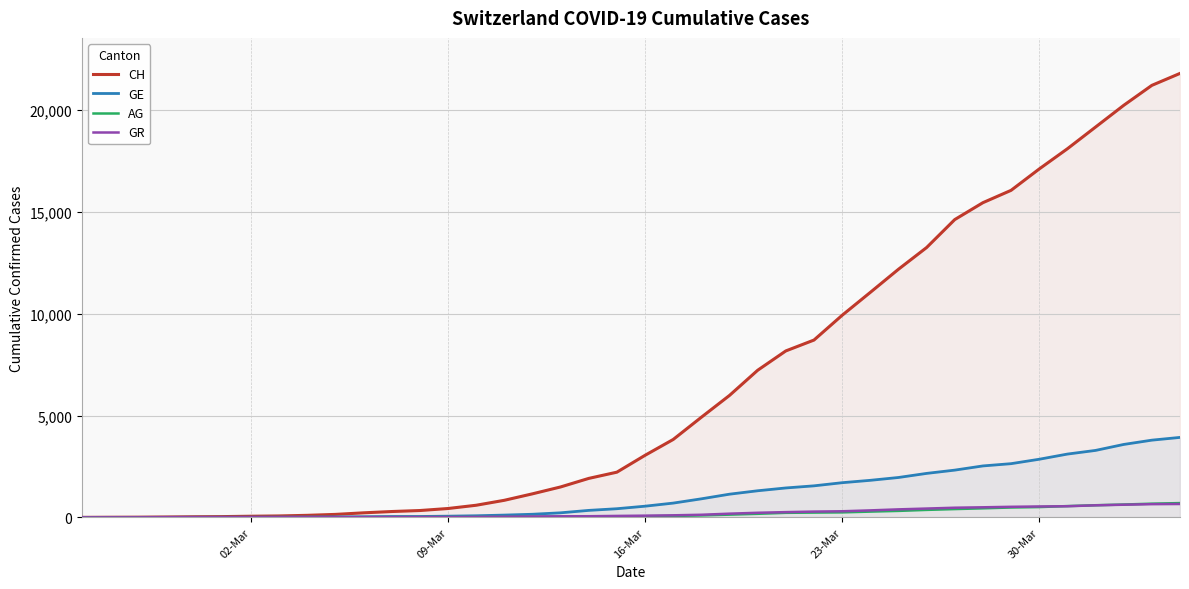

Which series has the largest total across all categories?

CH